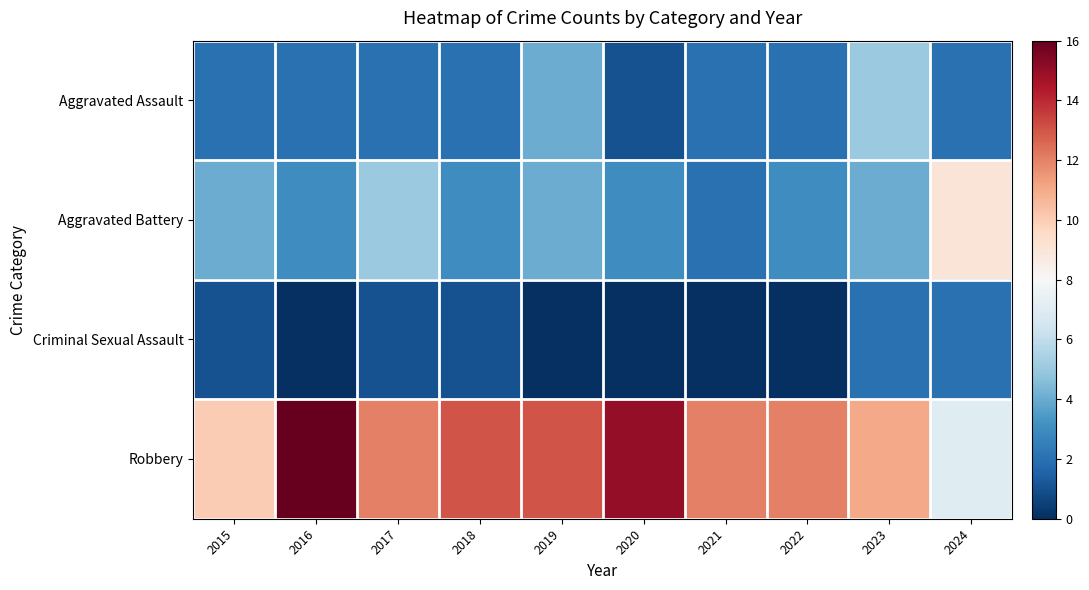

Which series has the largest range (max minus min)?

Robbery